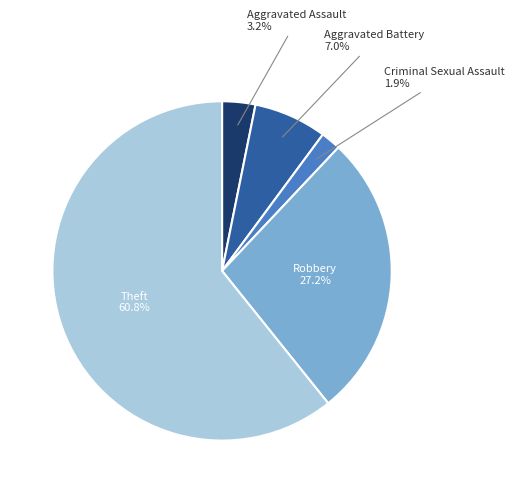

Which has a higher value, Robbery or Criminal Sexual Assault?

Robbery